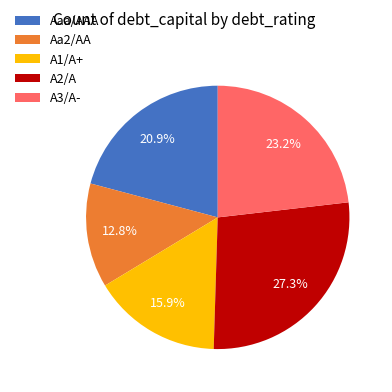

What percentage is NOT represented by Aaa/AAA?

79.1%